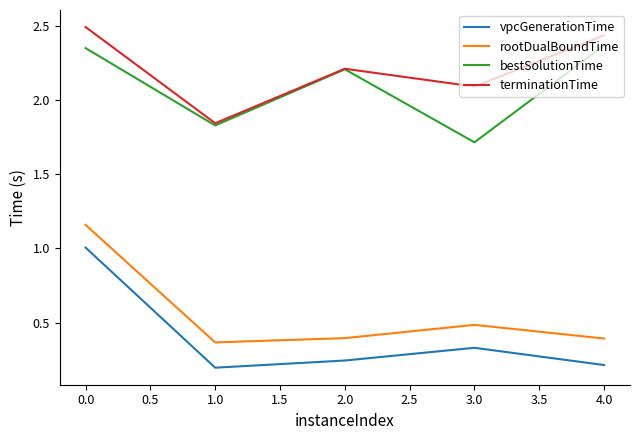

True or false: bestSolutionTime has more than 2 points higher than both neighbors.

False